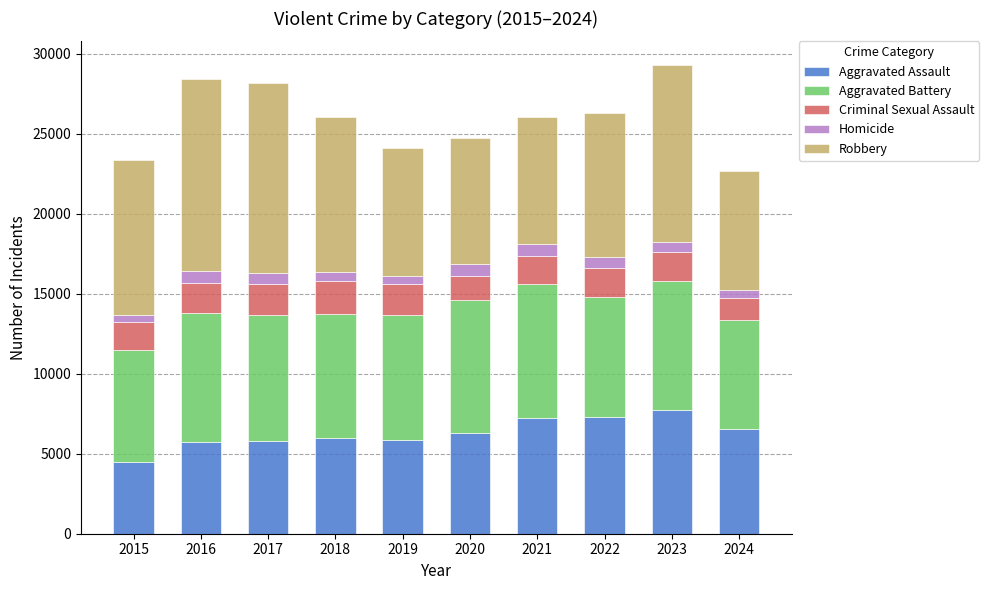

What is the difference between the maximum and second lowest values in the Aggravated Assault series?

1997